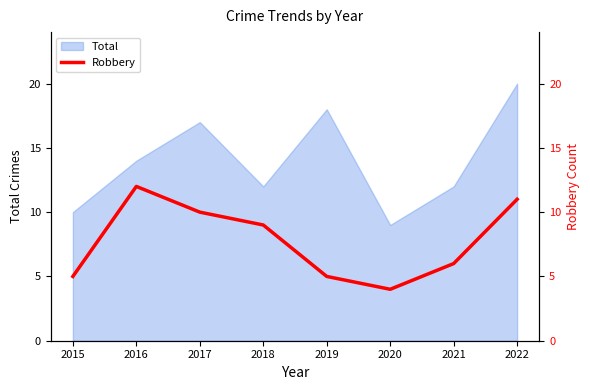

What is the minimum value for Total?

9